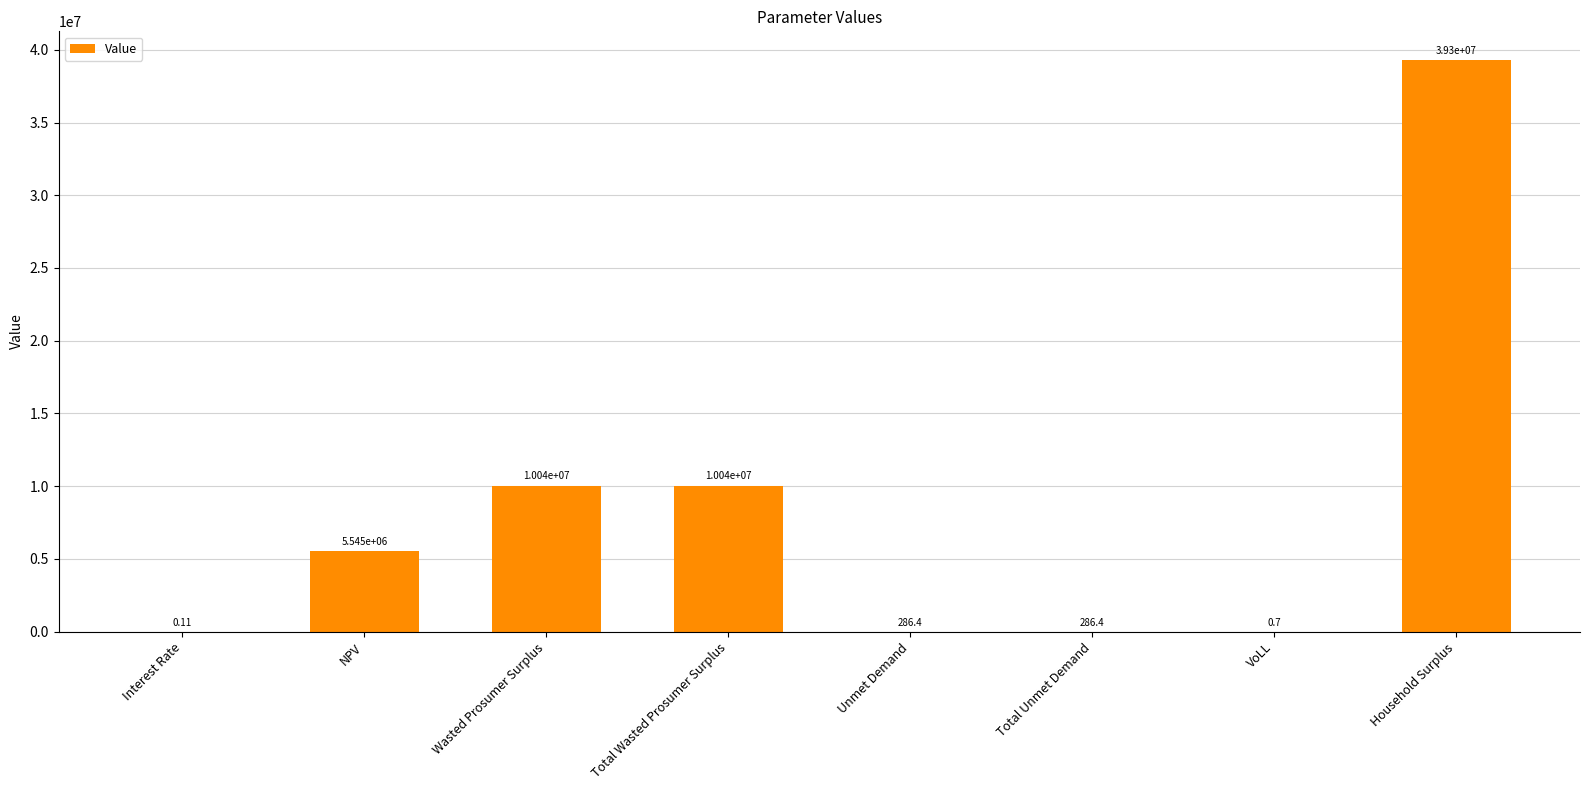

Are the bars horizontal?

No